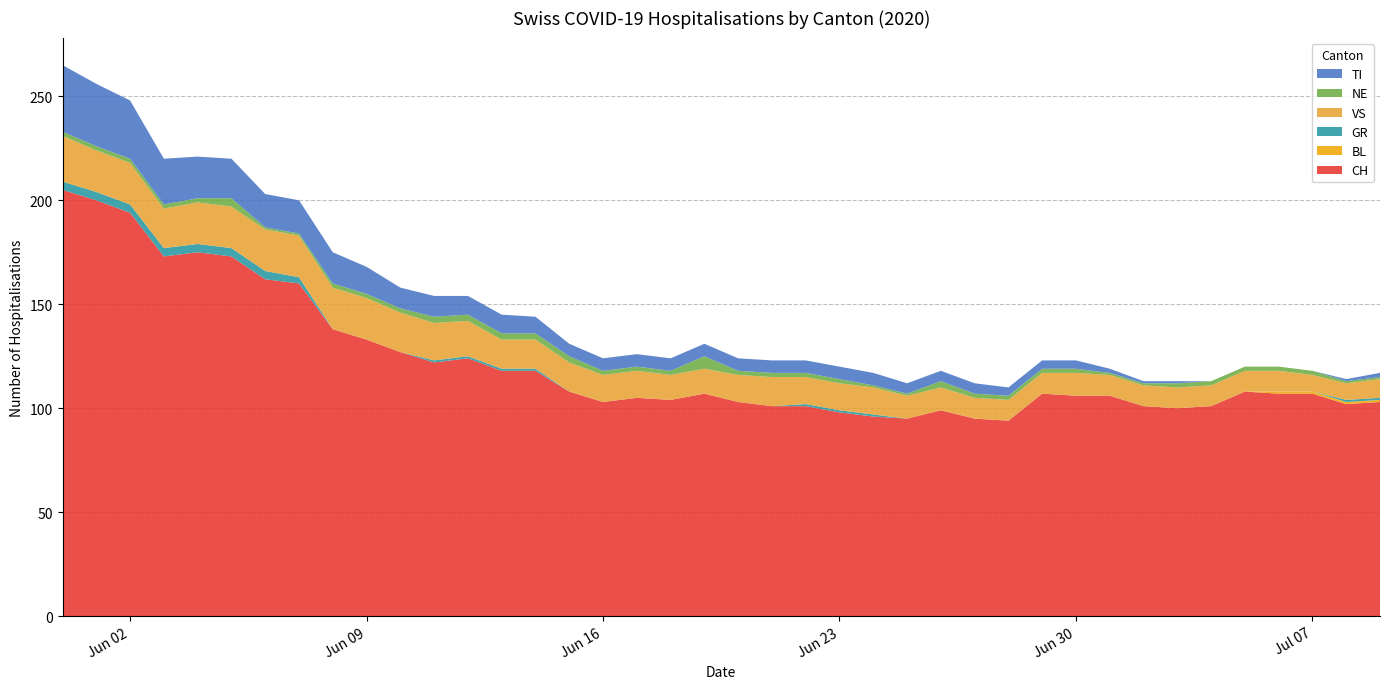

Reading right to left, what are all the values shown in this chart?

CH: 2020-07-09=103	2020-07-08=102	2020-07-07=107	2020-07-06=107	2020-07-05=108	2020-07-04=101	2020-07-03=100	2020-07-02=101	2020-07-01=106	2020-06-30=106	2020-06-29=107	2020-06-28=94	2020-06-27=95	2020-06-26=99	2020-06-25=95	2020-06-24=96	2020-06-23=98	2020-06-22=101	2020-06-21=101	2020-06-20=103	2020-06-19=107	2020-06-18=104	2020-06-17=105	2020-06-16=103	2020-06-15=108	2020-06-14=118	2020-06-13=118	2020-06-12=124	2020-06-11=122	2020-06-10=127	2020-06-09=133	2020-06-08=138	2020-06-07=160	2020-06-06=162	2020-06-05=173	2020-06-04=175	2020-06-03=173	2020-06-02=194	2020-06-01=200	2020-05-31=205
BL: 2020-07-09=1	2020-07-08=1	2020-07-07=1	2020-07-06=1	2020-07-05=0	2020-07-04=0	2020-07-03=0	2020-07-02=0	2020-07-01=0	2020-06-30=0	2020-06-29=0	2020-06-28=0	2020-06-27=0	2020-06-26=0	2020-06-25=0	2020-06-24=0	2020-06-23=0	2020-06-22=0	2020-06-21=0	2020-06-20=0	2020-06-19=0	2020-06-18=0	2020-06-17=0	2020-06-16=0	2020-06-15=0	2020-06-14=0	2020-06-13=0	2020-06-12=0	2020-06-11=0	2020-06-10=0	2020-06-09=0	2020-06-08=0	2020-06-07=0	2020-06-06=0	2020-06-05=0	2020-06-04=0	2020-06-03=0	2020-06-02=0	2020-06-01=0	2020-05-31=0
GR: 2020-07-09=1	2020-07-08=1	2020-07-07=0	2020-07-06=0	2020-07-05=0	2020-07-04=0	2020-07-03=0	2020-07-02=0	2020-07-01=0	2020-06-30=0	2020-06-29=0	2020-06-28=0	2020-06-27=0	2020-06-26=0	2020-06-25=0	2020-06-24=1	2020-06-23=1	2020-06-22=1	2020-06-21=0	2020-06-20=0	2020-06-19=0	2020-06-18=0	2020-06-17=0	2020-06-16=0	2020-06-15=0	2020-06-14=1	2020-06-13=1	2020-06-12=1	2020-06-11=1	2020-06-10=0	2020-06-09=0	2020-06-08=0	2020-06-07=3	2020-06-06=4	2020-06-05=4	2020-06-04=4	2020-06-03=4	2020-06-02=4	2020-06-01=4	2020-05-31=4
VS: 2020-07-09=9	2020-07-08=8	2020-07-07=8	2020-07-06=10	2020-07-05=10	2020-07-04=10	2020-07-03=10	2020-07-02=10	2020-07-01=10	2020-06-30=11	2020-06-29=10	2020-06-28=10	2020-06-27=10	2020-06-26=11	2020-06-25=11	2020-06-24=13	2020-06-23=13	2020-06-22=13	2020-06-21=14	2020-06-20=13	2020-06-19=12	2020-06-18=12	2020-06-17=13	2020-06-16=13	2020-06-15=14	2020-06-14=14	2020-06-13=14	2020-06-12=17	2020-06-11=18	2020-06-10=19	2020-06-09=20	2020-06-08=20	2020-06-07=20	2020-06-06=20	2020-06-05=20	2020-06-04=20	2020-06-03=19	2020-06-02=20	2020-06-01=20	2020-05-31=22
NE: 2020-07-09=1	2020-07-08=1	2020-07-07=2	2020-07-06=2	2020-07-05=2	2020-07-04=2	2020-07-03=2	2020-07-02=1	2020-07-01=1	2020-06-30=2	2020-06-29=2	2020-06-28=2	2020-06-27=2	2020-06-26=3	2020-06-25=1	2020-06-24=1	2020-06-23=2	2020-06-22=2	2020-06-21=2	2020-06-20=2	2020-06-19=6	2020-06-18=2	2020-06-17=2	2020-06-16=2	2020-06-15=3	2020-06-14=3	2020-06-13=3	2020-06-12=3	2020-06-11=3	2020-06-10=2	2020-06-09=2	2020-06-08=2	2020-06-07=1	2020-06-06=1	2020-06-05=4	2020-06-04=2	2020-06-03=2	2020-06-02=2	2020-06-01=2	2020-05-31=2
TI: 2020-07-09=2	2020-07-08=1	2020-07-07=0	2020-07-06=0	2020-07-05=0	2020-07-04=0	2020-07-03=1	2020-07-02=1	2020-07-01=2	2020-06-30=4	2020-06-29=4	2020-06-28=4	2020-06-27=5	2020-06-26=5	2020-06-25=5	2020-06-24=6	2020-06-23=6	2020-06-22=6	2020-06-21=6	2020-06-20=6	2020-06-19=6	2020-06-18=6	2020-06-17=6	2020-06-16=6	2020-06-15=6	2020-06-14=8	2020-06-13=9	2020-06-12=9	2020-06-11=10	2020-06-10=10	2020-06-09=13	2020-06-08=15	2020-06-07=16	2020-06-06=16	2020-06-05=19	2020-06-04=20	2020-06-03=22	2020-06-02=28	2020-06-01=30	2020-05-31=32